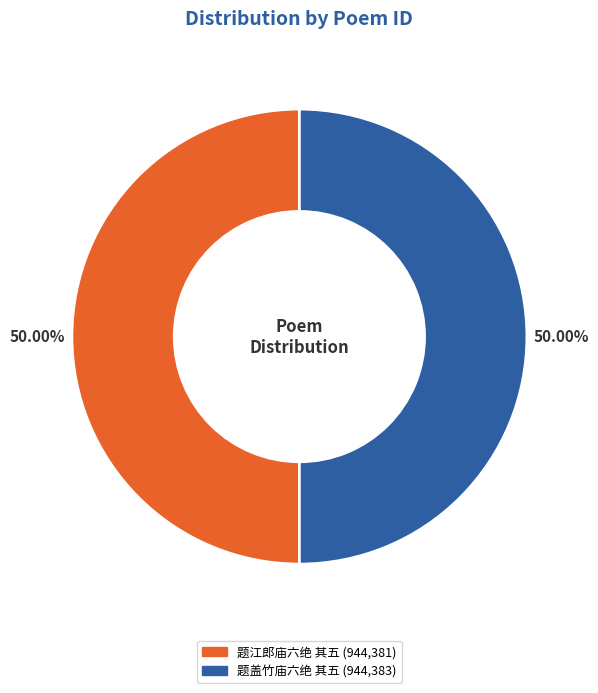

To the nearest percent, what portion does 题盖竹庙六绝 其五 represent?

50%